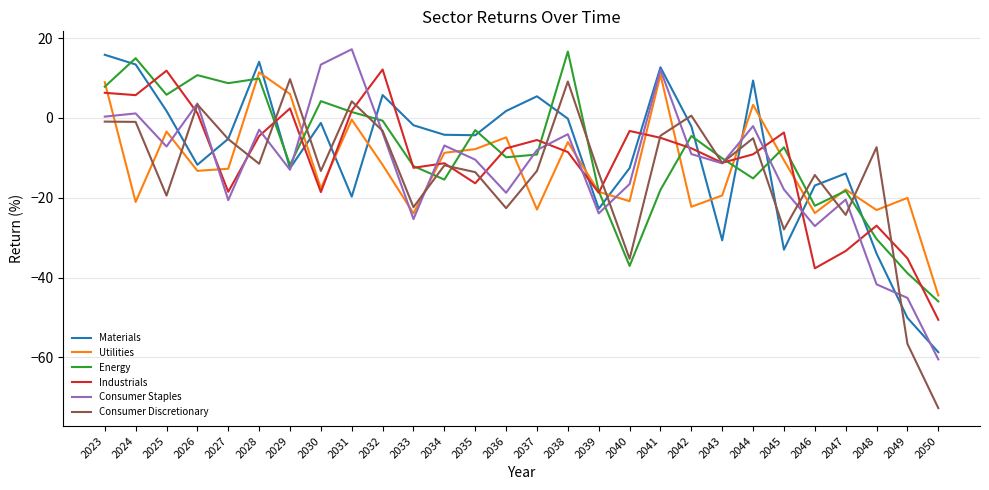

True or false: Utilities has a value of -4.9 at 2036.

True